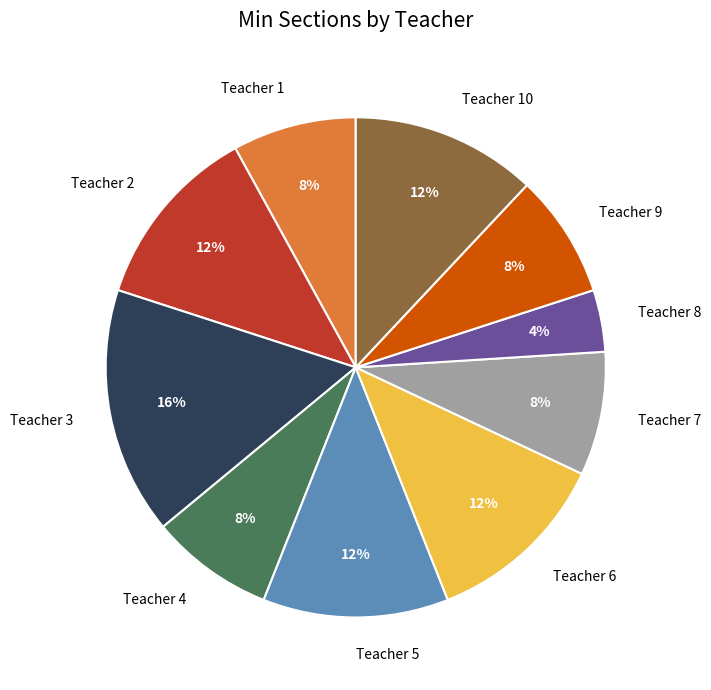

Count the number of slices in the pie.

10